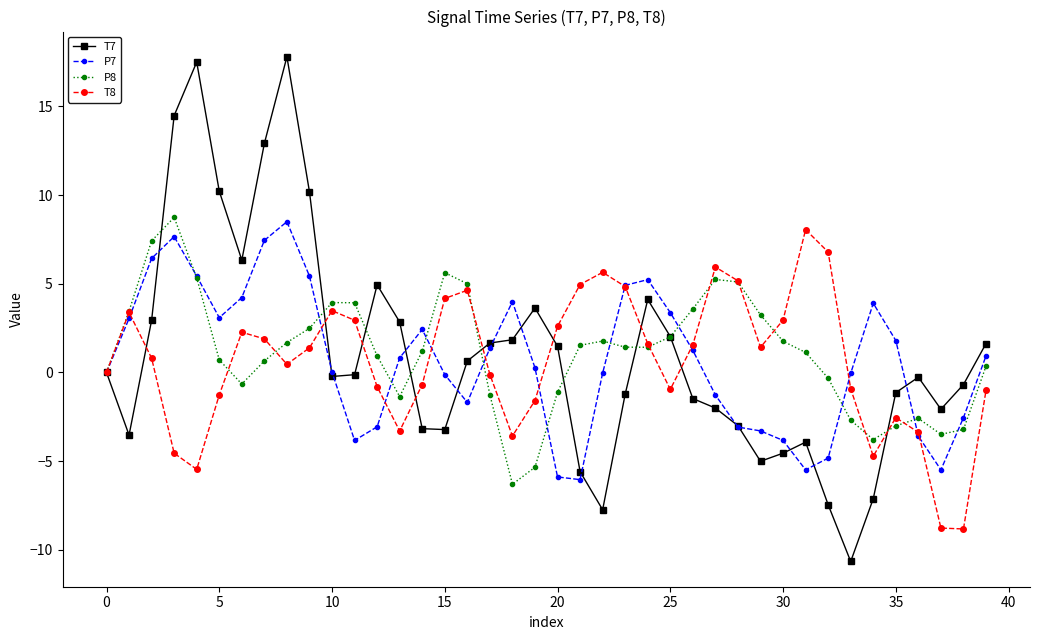

True or false: P7 and T8 cross at least once.

True